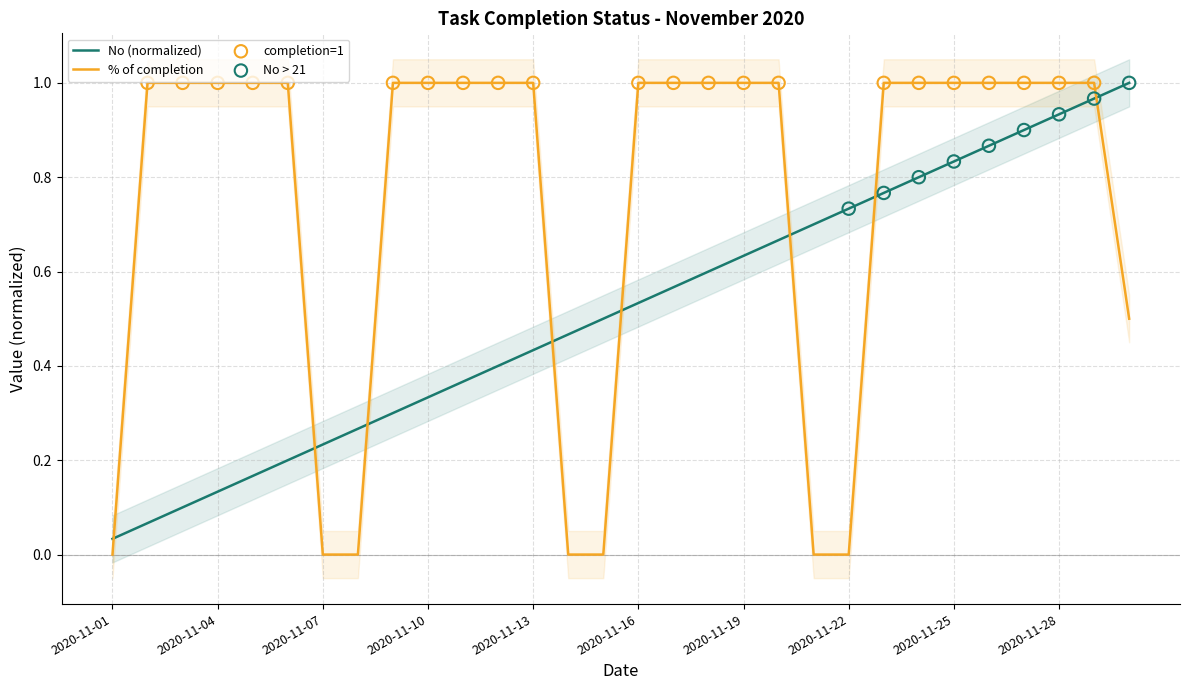

Is the value of No at 2020-11-10 greater than the value of % of completion at 2020-11-10?

No